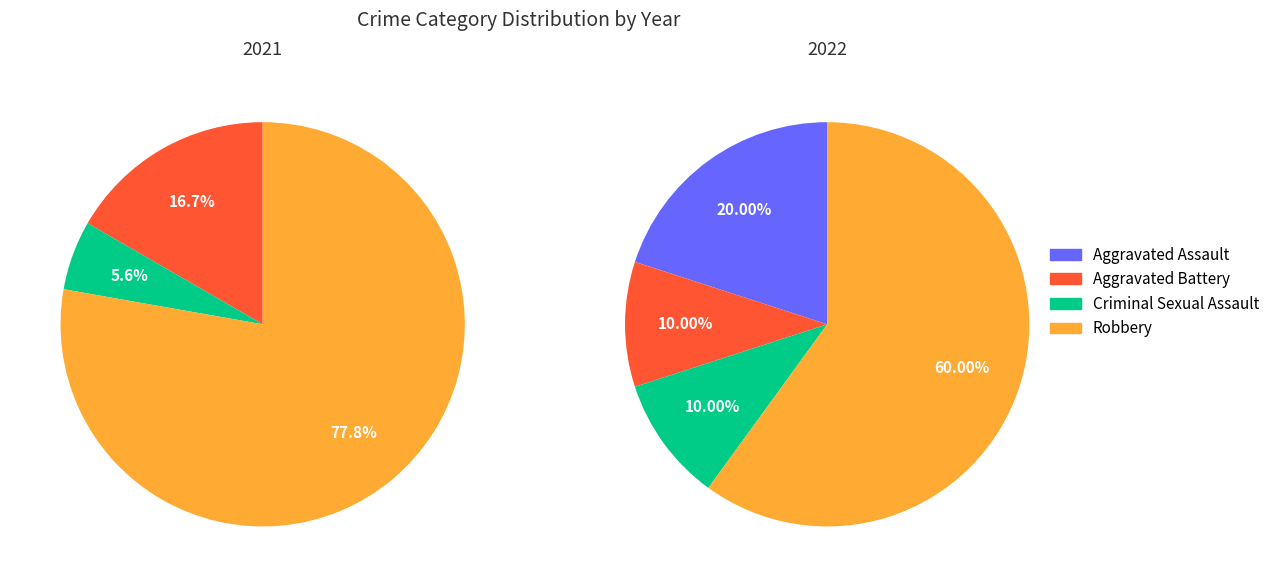

Rank the categories by value from highest to lowest.

Robbery, Aggravated Assault, Aggravated Battery, Criminal Sexual Assault